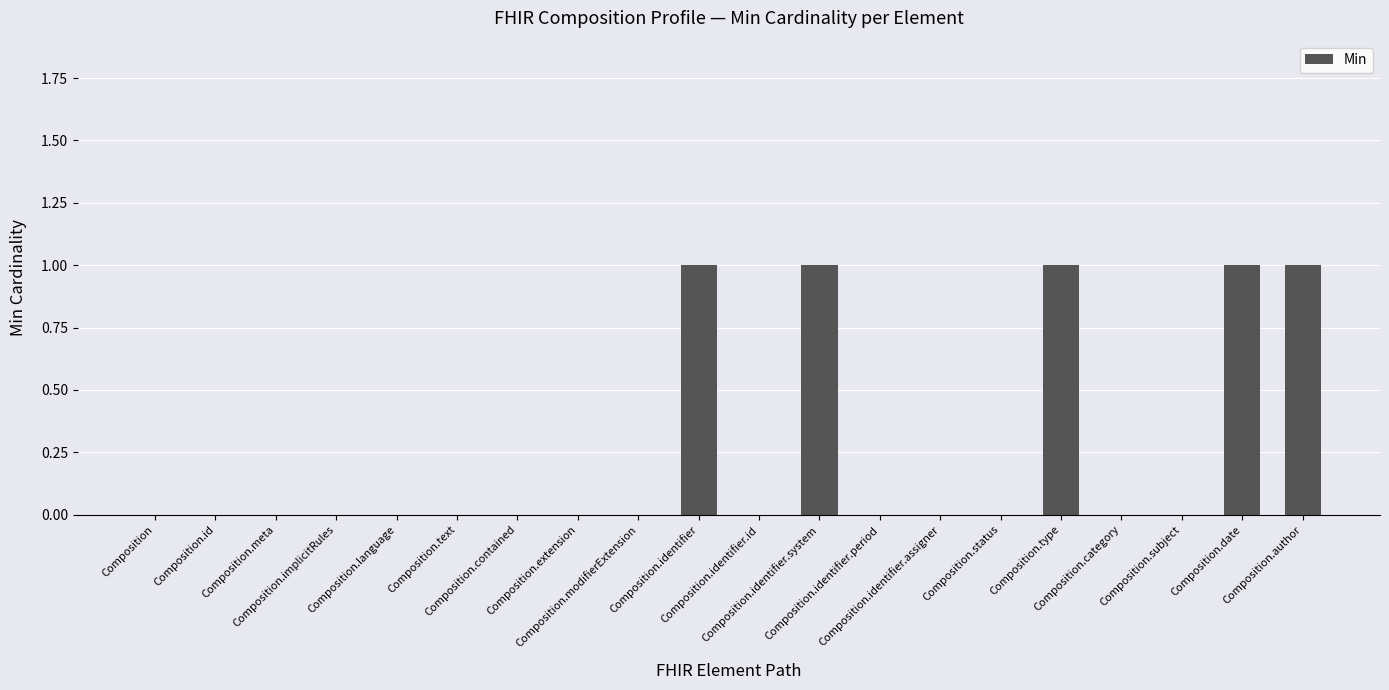

What is the change in value from Composition.identifier.system to Composition.identifier.period?

-1